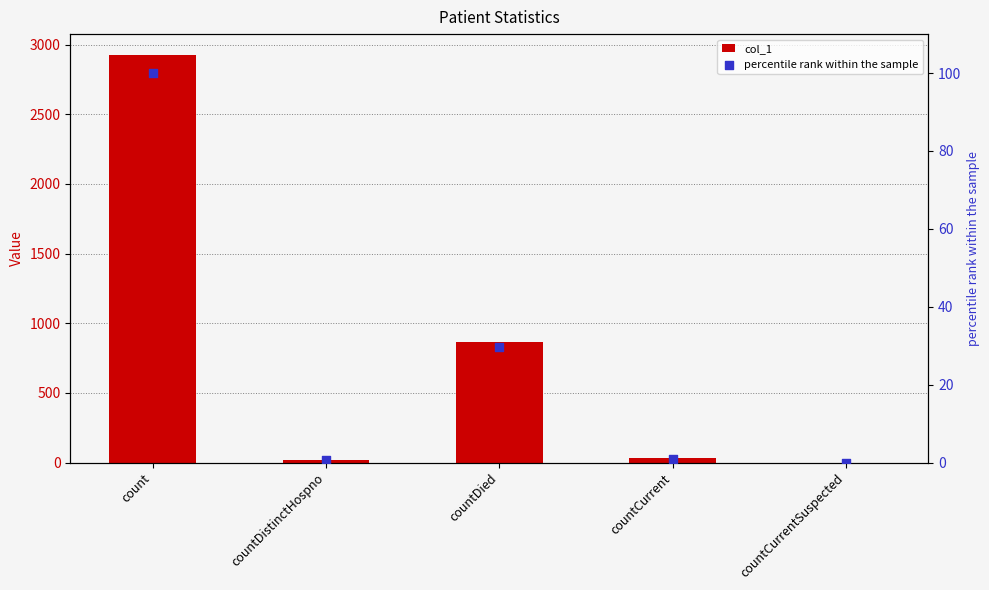

What are all the series names shown in the legend?

col_1, percentile rank within the sample